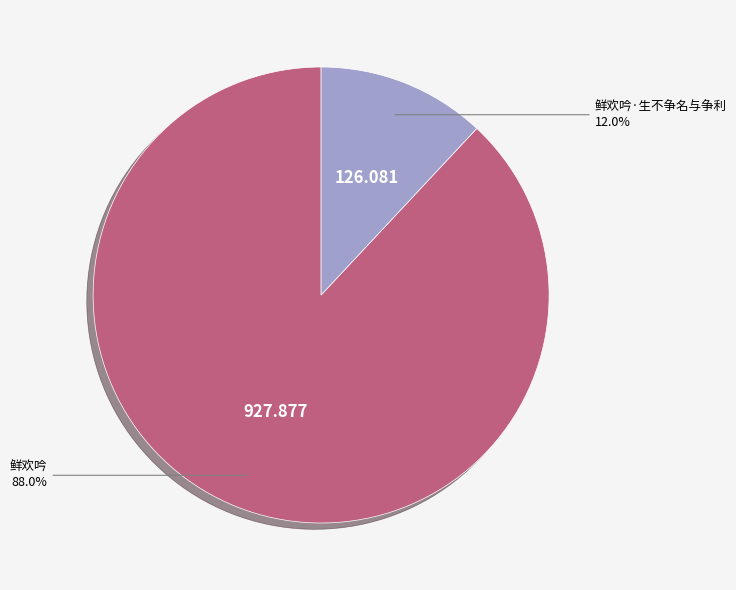

Does any single category account for the majority?

Yes